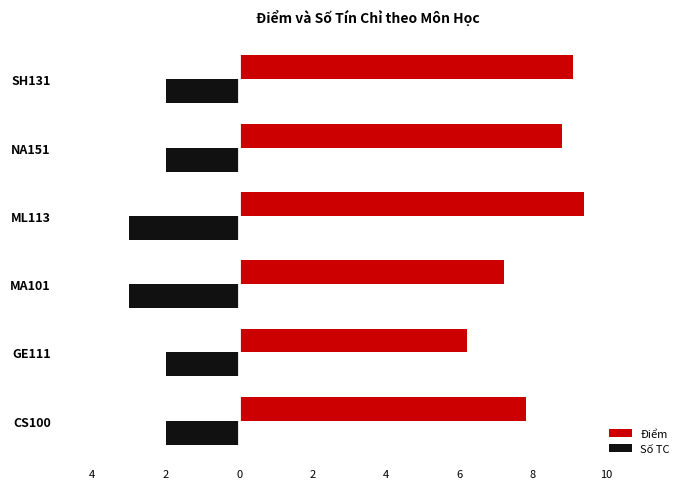

Rank the series by their average value, from highest to lowest.

Điểm, Số TC